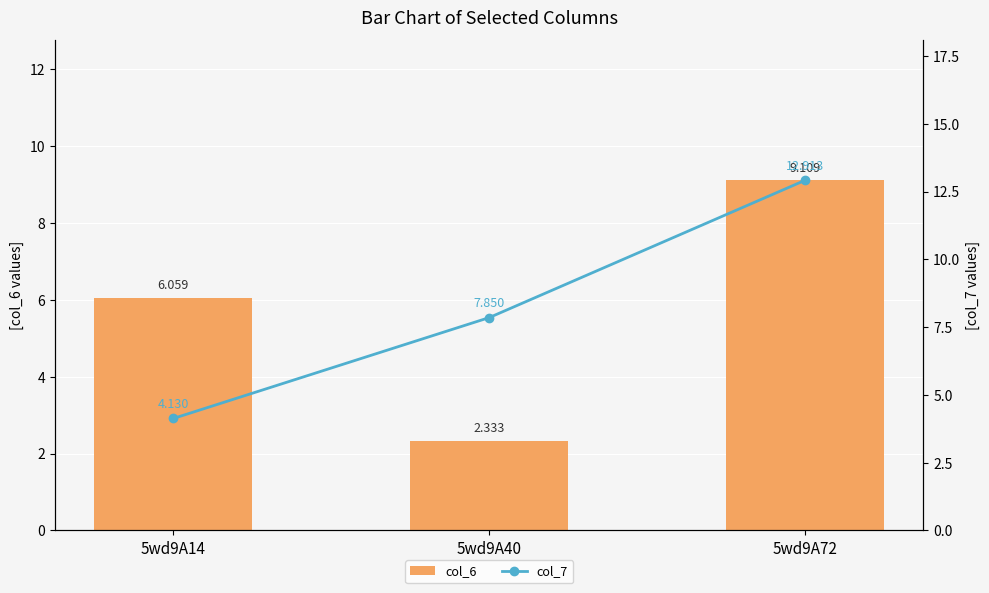

Reading left to right, what are all the values shown in this chart?

col_6: 5wd9A14=6.1	5wd9A40=2.3	5wd9A72=9.1
col_7: 5wd9A14=4.1	5wd9A40=7.8	5wd9A72=12.9